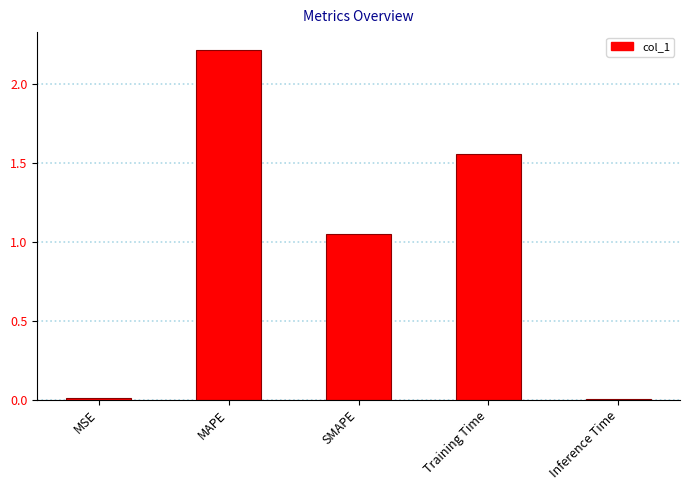

What is the maximum value shown in the chart?

2.2